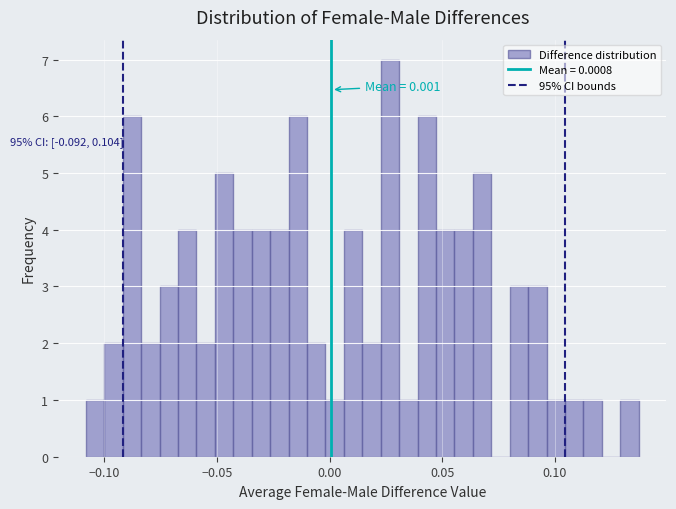

Around what value on the x-axis is the tallest bar? Give the approximate position of its centre, as read against the axis.

0.025